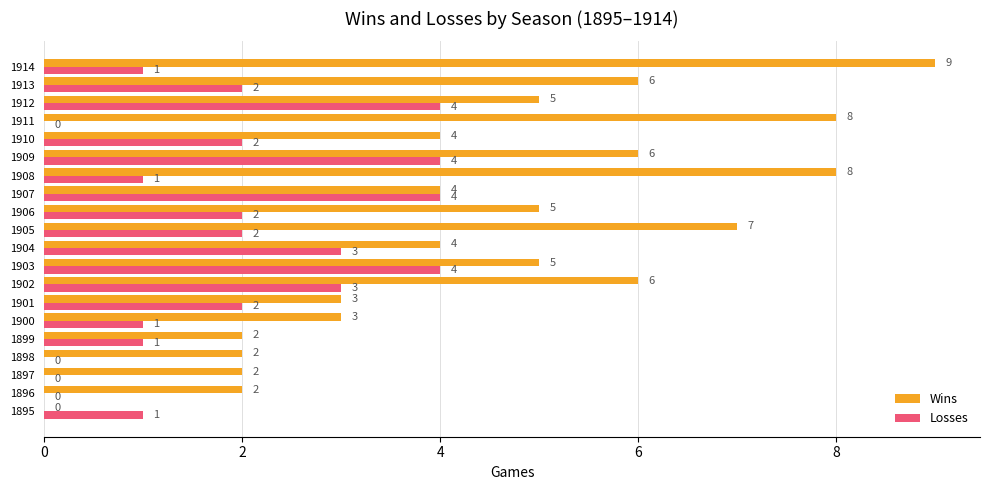

What is the maximum value shown in the chart?

9